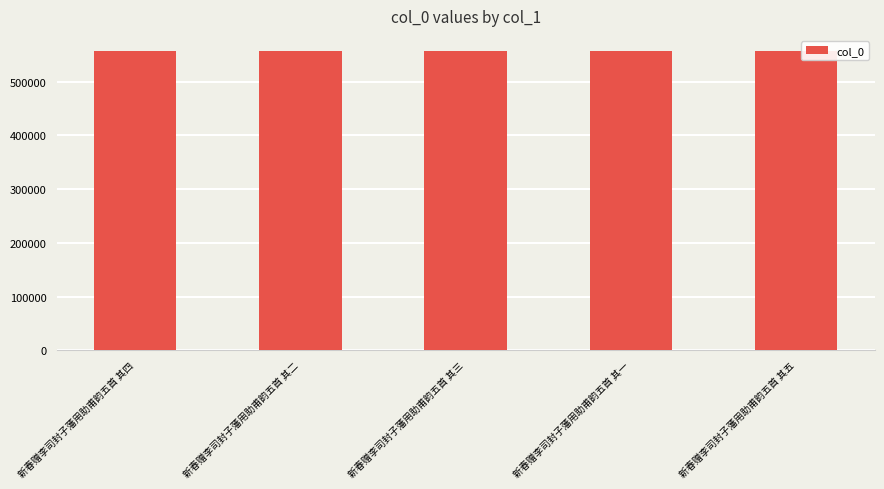

What is the label of the 4th bar from the left?

新春赠李司封子藩用助甫韵五首 其一